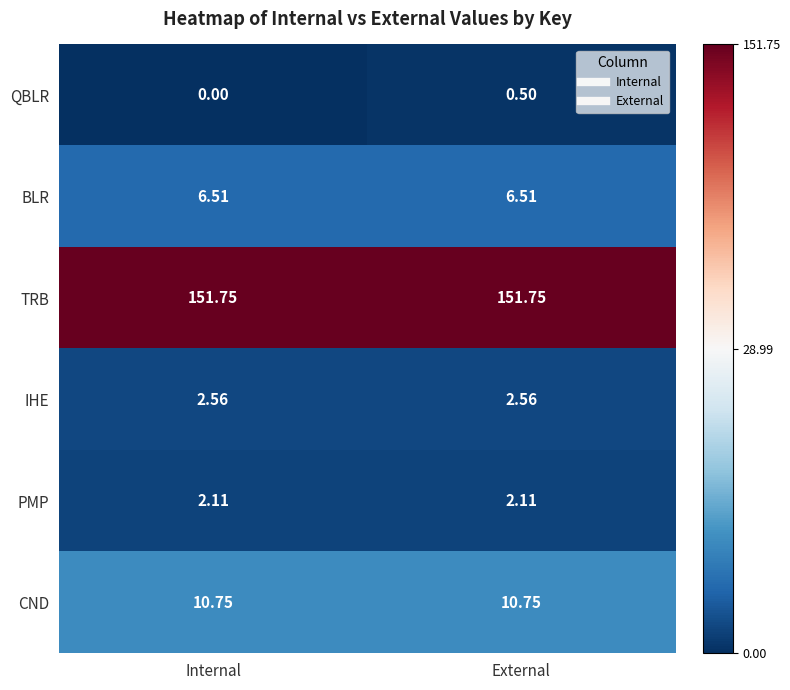

Where is QBLR nearest to the value 0?

Internal